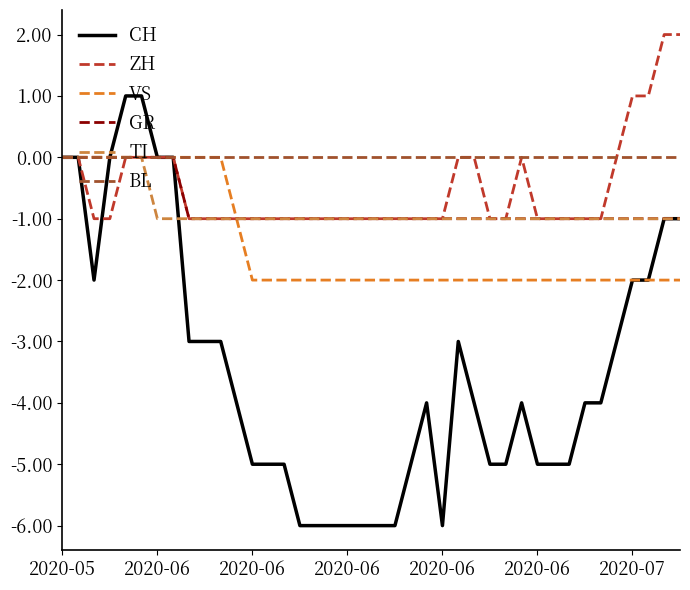

True or false: TI and ZH cross at least once.

False